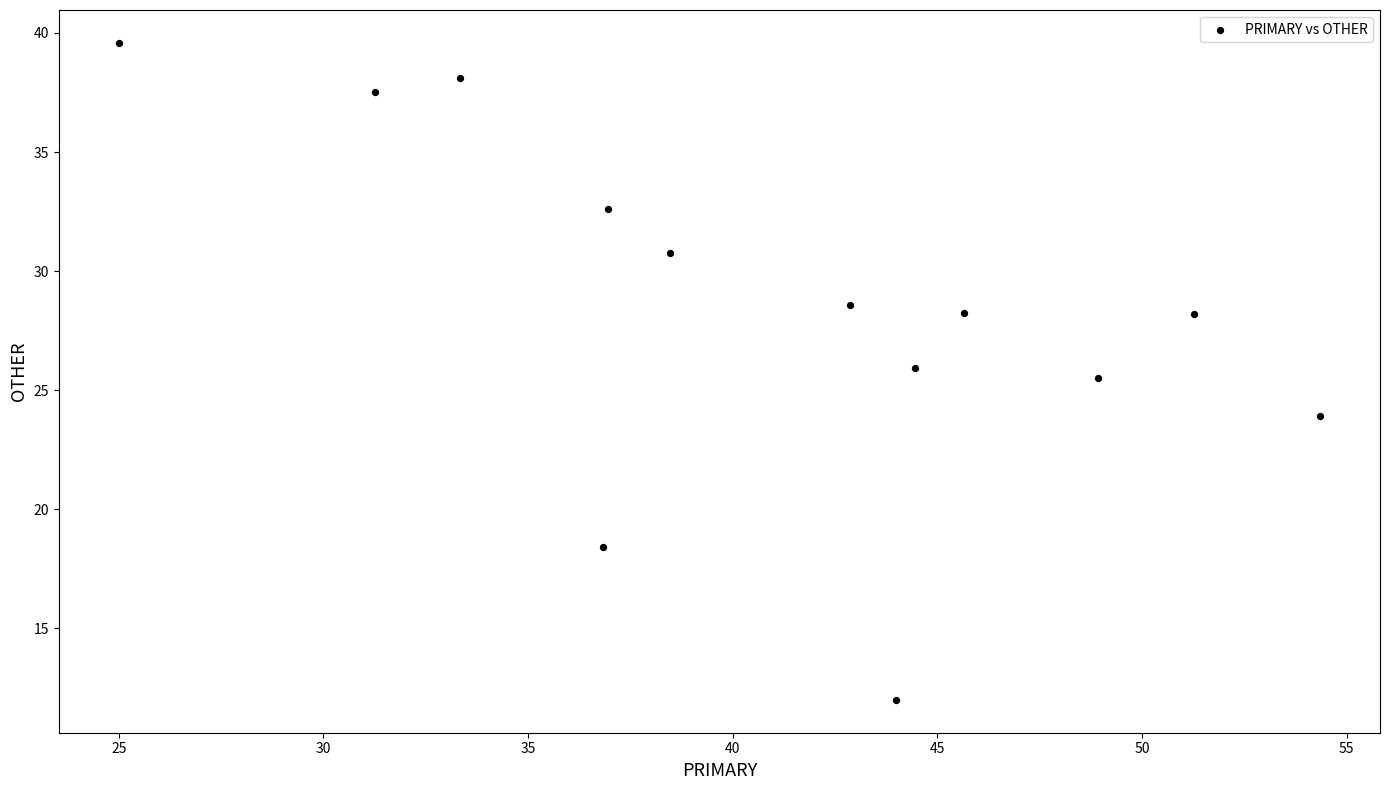

What is the range of X values (max minus min)?

29.3